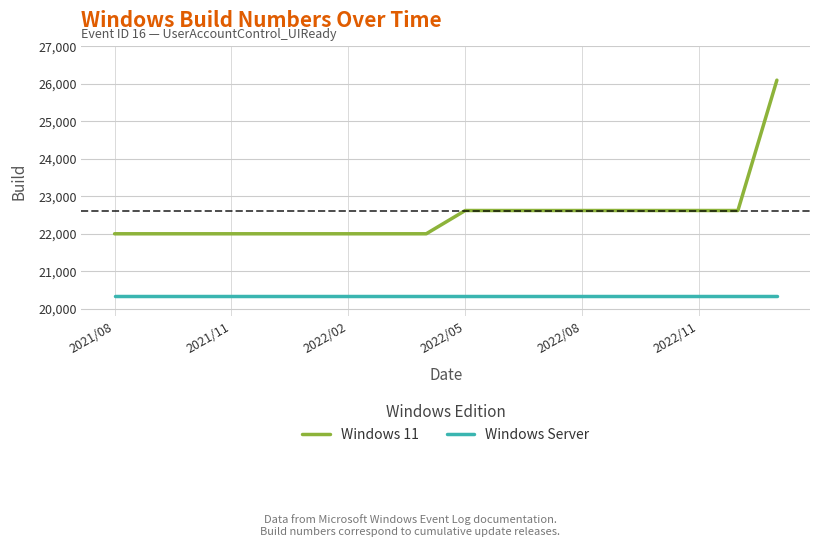

What is the greatest value displayed?

26100